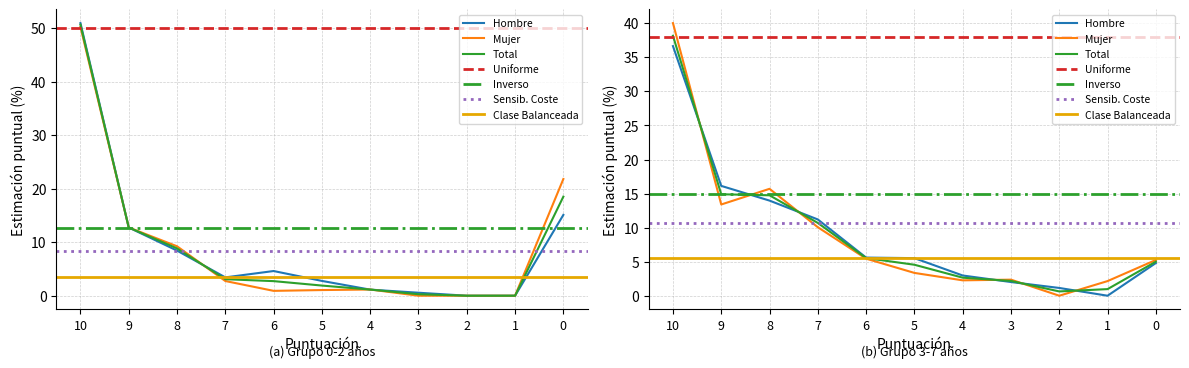

Reading left to right, extract all data points from this chart.

Hombre: 10=51.0	9=12.8	8=8.4	7=3.4	6=4.6	5=2.8	4=1.1	3=0.6	2=0.0	1=0.0	0=15.1
Mujer: 10=50.3	9=12.8	8=9.2	7=2.8	6=0.9	5=1.1	4=1.2	3=0.0	2=0.0	1=0.0	0=21.8
Total: 10=50.7	9=12.8	8=8.8	7=3.1	6=2.7	5=1.9	4=1.1	3=0.3	2=0.0	1=0.0	0=18.5